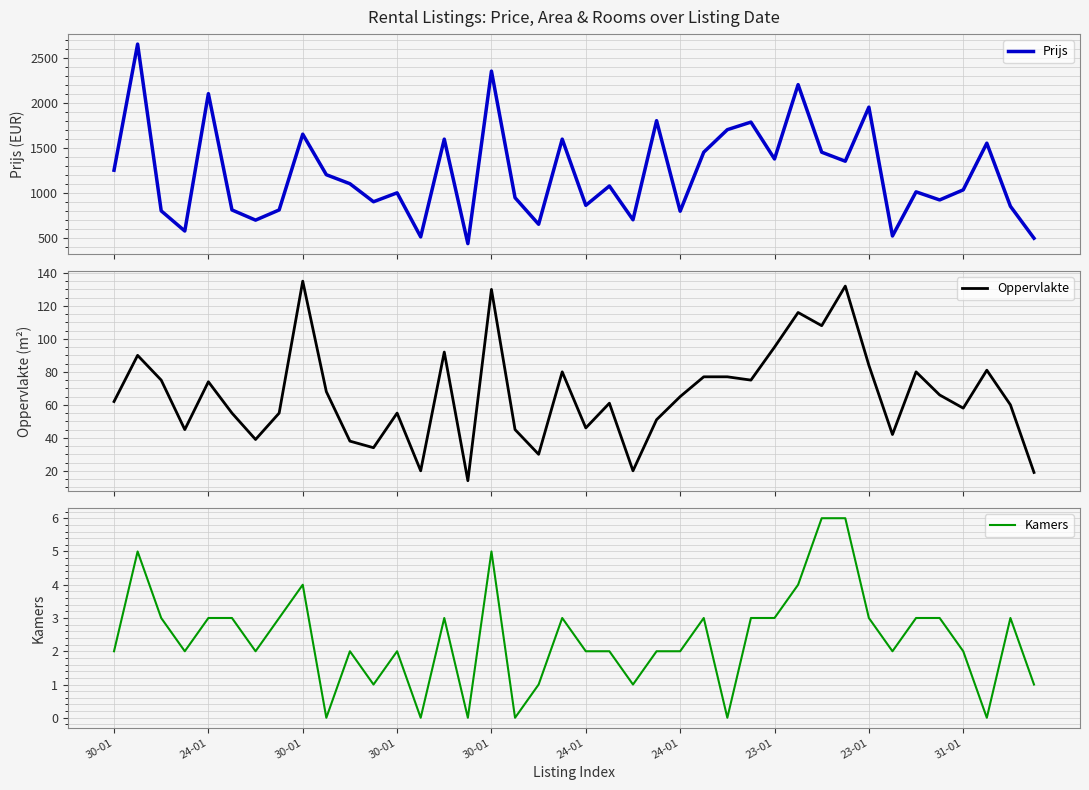

At how many categories does at least one series exceed 1300?

16